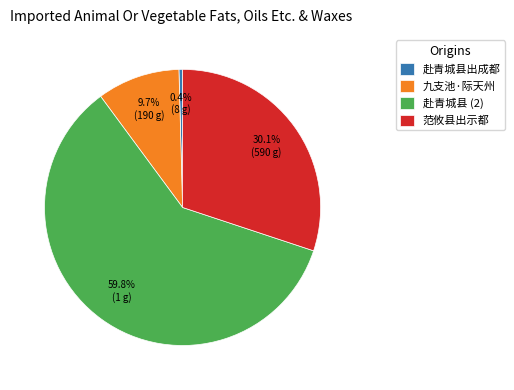

Which has a higher value, 九支池·际天州 or 赴青城县出成都?

九支池·际天州